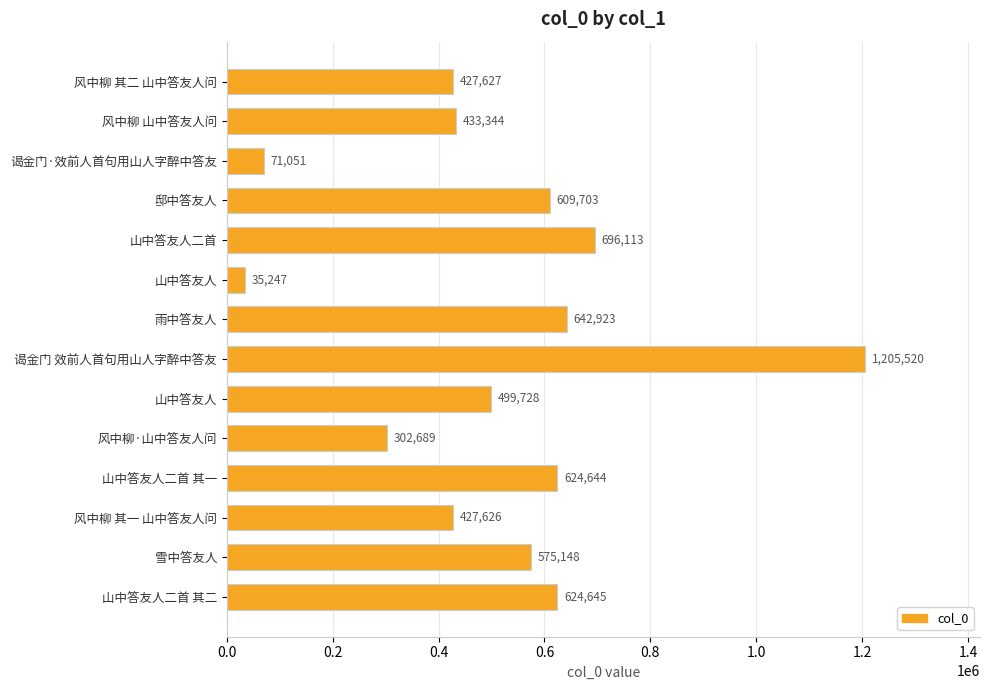

How many categories are shown in the chart?

14